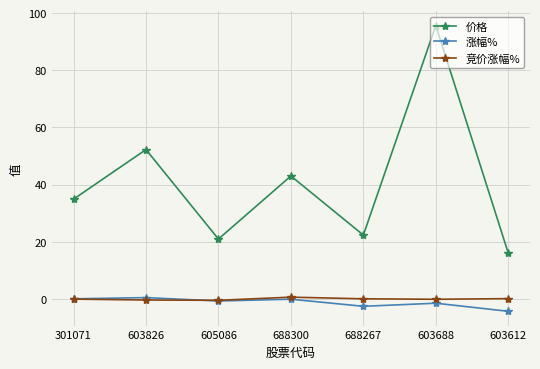

True or false: 价格 has a value of 20.9 at 605086.

True